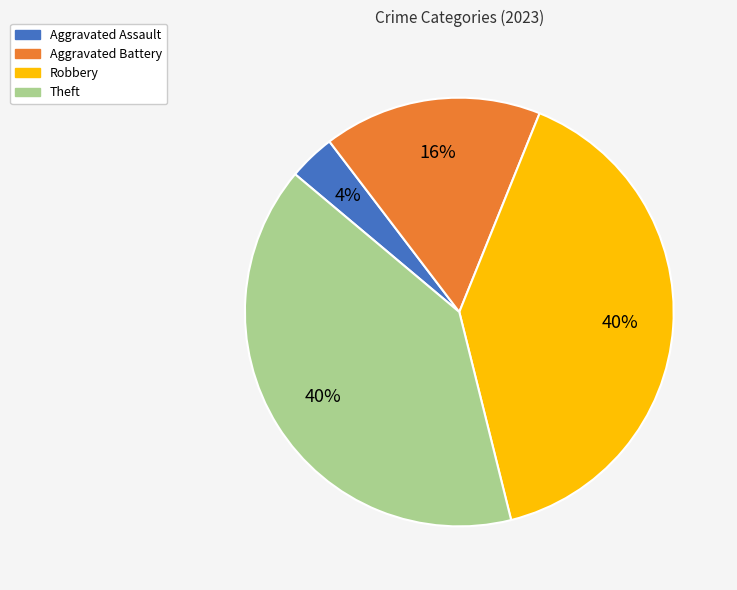

What percentage is the Aggravated Battery slice, to the nearest percent?

16%